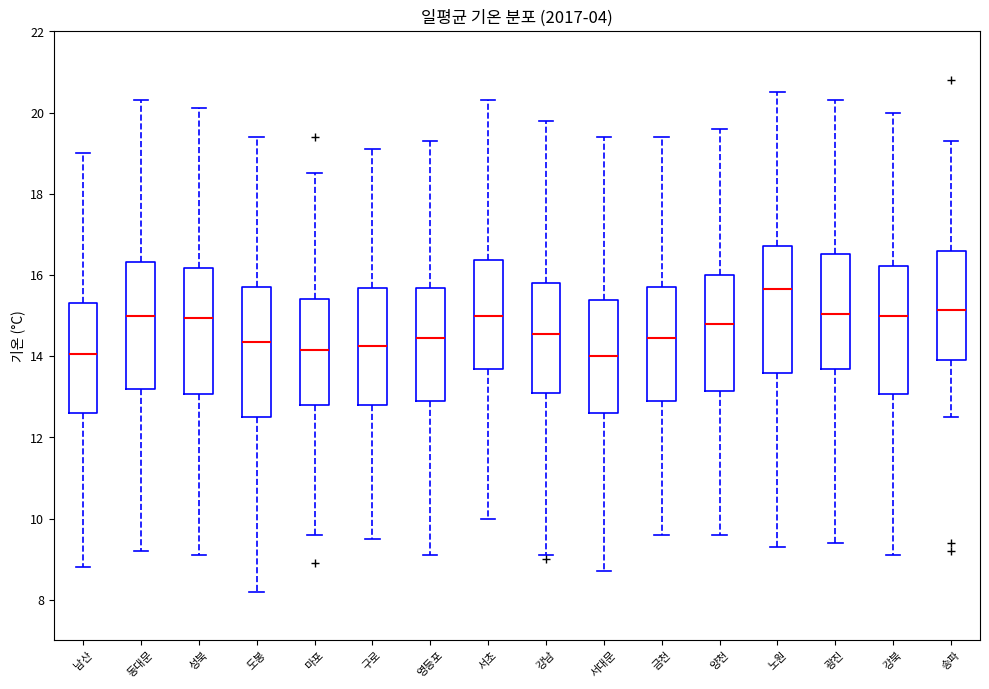

Reading left to right, transcribe this box plot: for each box, give where its median line is, the range the box spans, and where its two whiskers end, as read against the y-axis. The values are not printed on the chart, so give them approximately, as read against the axis.

남산: median 14.0, box 12.6 to 15.4, whiskers 8.8 to 19.0
동대문: median 15.0, box 13.2 to 16.4, whiskers 9.2 to 20.4
성북: median 15.0, box 13.0 to 16.2, whiskers 9.2 to 20.2
도봉: median 14.4, box 12.6 to 15.8, whiskers 8.2 to 19.4
마포: median 14.2, box 12.8 to 15.4, whiskers 9.6 to 18.6
구로: median 14.2, box 12.8 to 15.6, whiskers 9.6 to 19.2
영등포: median 14.4, box 13.0 to 15.6, whiskers 9.2 to 19.4
서초: median 15.0, box 13.6 to 16.4, whiskers 10.0 to 20.4
강남: median 14.6, box 13.2 to 15.8, whiskers 9.2 to 19.8
서대문: median 14.0, box 12.6 to 15.4, whiskers 8.8 to 19.4
금천: median 14.4, box 13.0 to 15.8, whiskers 9.6 to 19.4
양천: median 14.8, box 13.2 to 16.0, whiskers 9.6 to 19.6
노원: median 15.6, box 13.6 to 16.8, whiskers 9.4 to 20.6
광진: median 15.0, box 13.6 to 16.6, whiskers 9.4 to 20.4
강북: median 15.0, box 13.0 to 16.2, whiskers 9.2 to 20.0
송파: median 15.2, box 14.0 to 16.6, whiskers 12.6 to 19.4